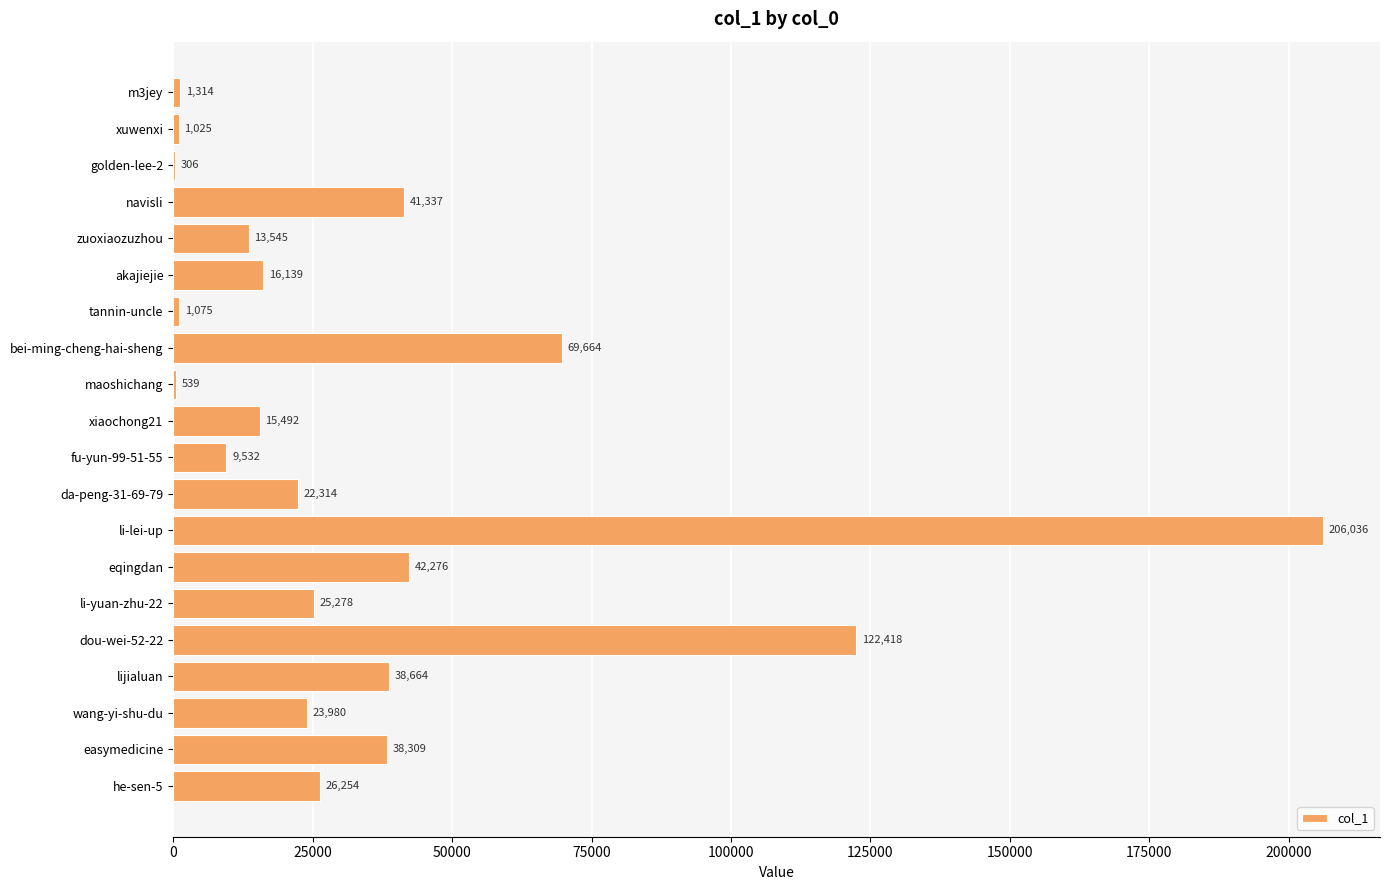

What is the sum of all values?

715497